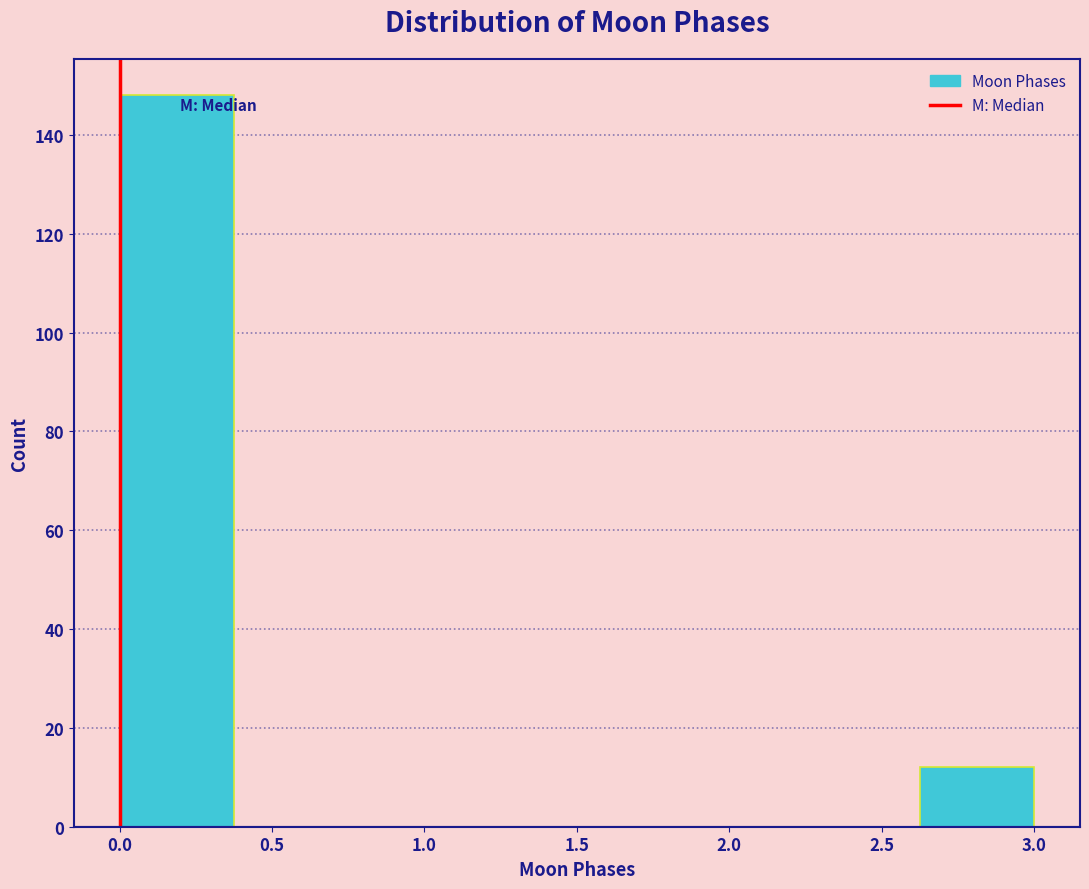

How tall is the bar that spans 2.625 to 3.000 on the x-axis? Neither the bar edges nor the heights are printed on the chart, so give them approximately, as read against the axes.

12